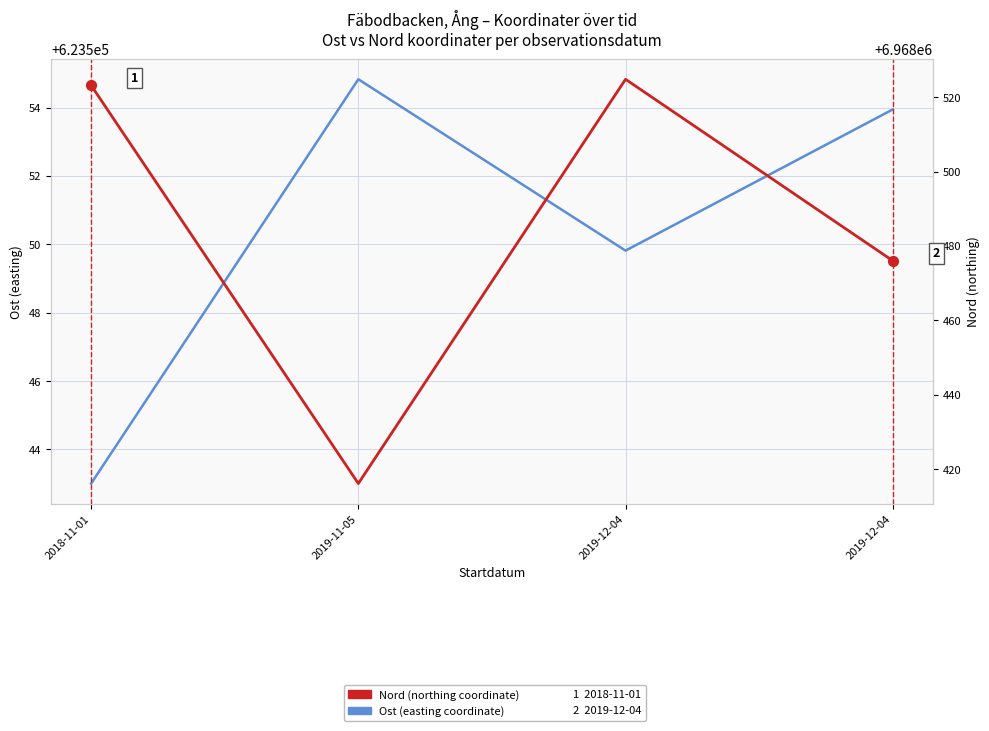

Which series has the widest spread of Y values?

Nord (northing coordinate)